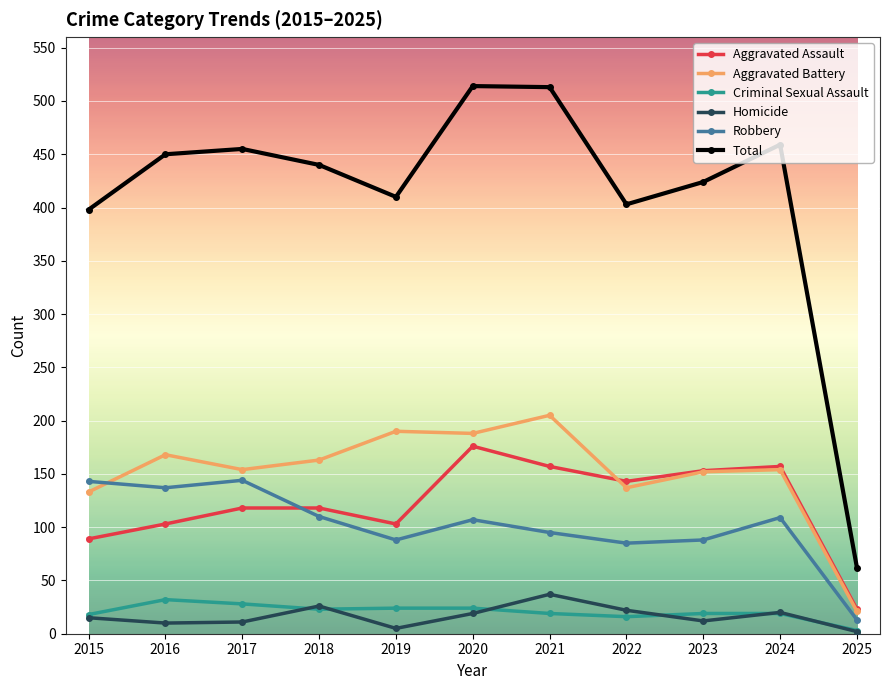

What is the value of the Aggravated Battery point at the 7th from the left?

205